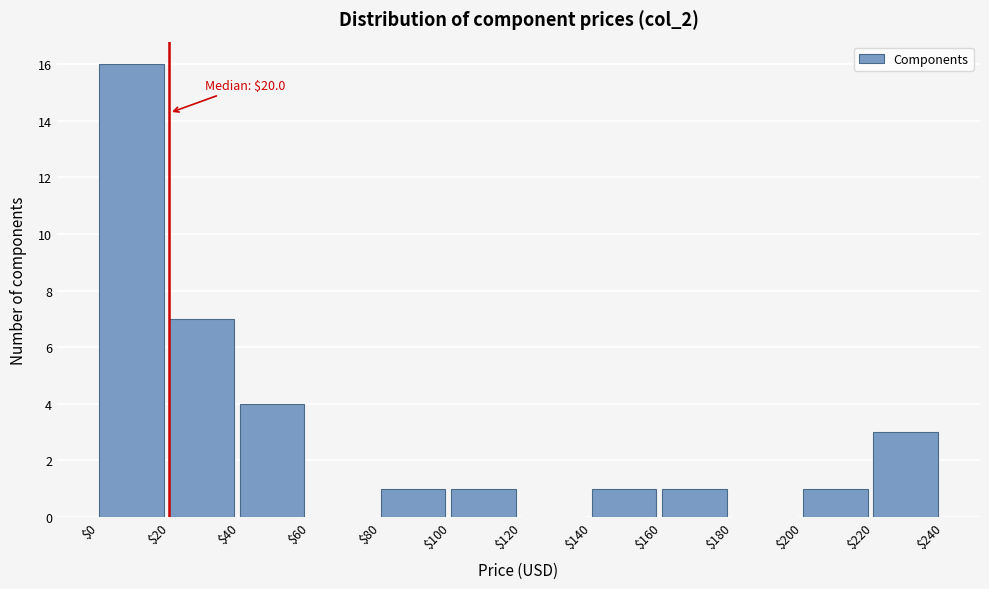

Over which range of the x-axis is the bar tallest?

$0 to $20